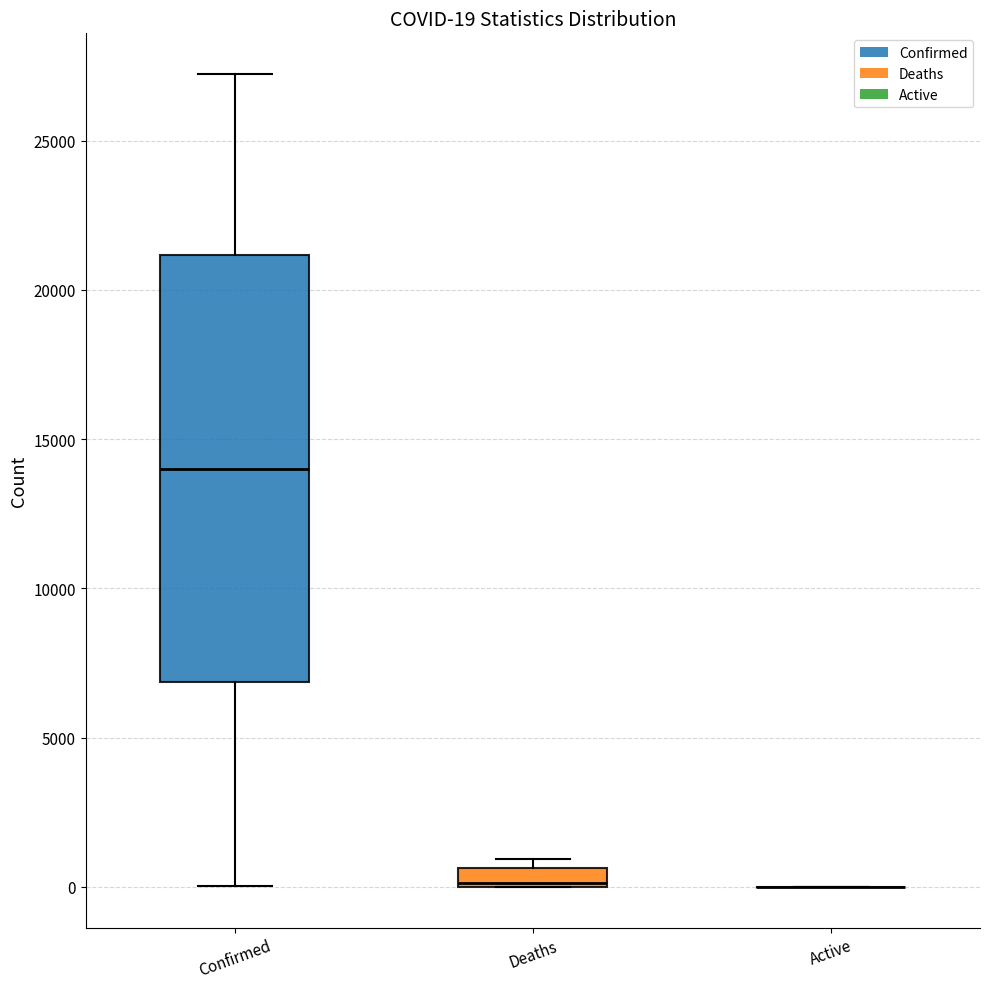

Comparing the boxes themselves (not the whiskers), which one is the tallest?

Confirmed